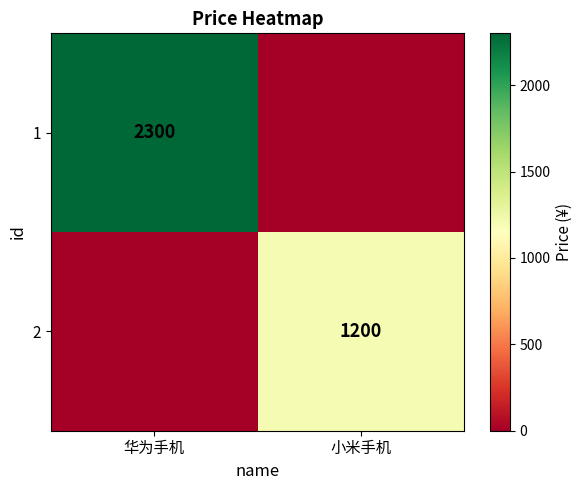

Is the value of 1 at 华为手机 greater than the value of 2 at 小米手机?

Yes